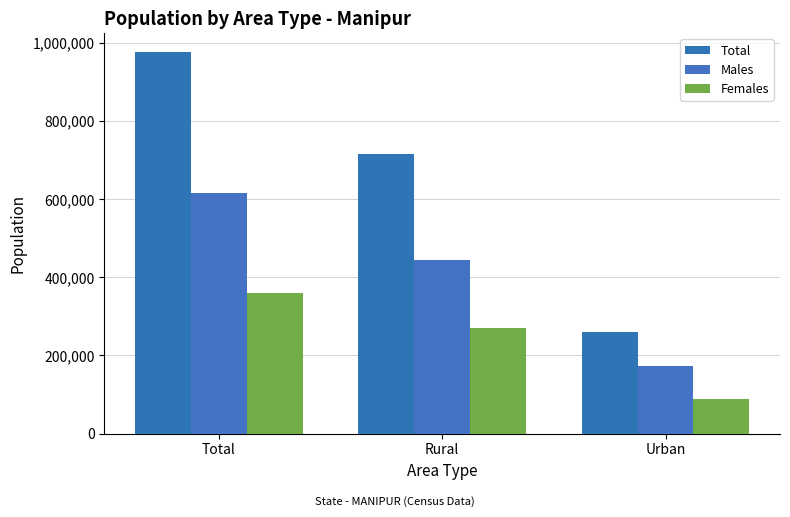

True or false: Males has a value of 443930 at Rural.

True